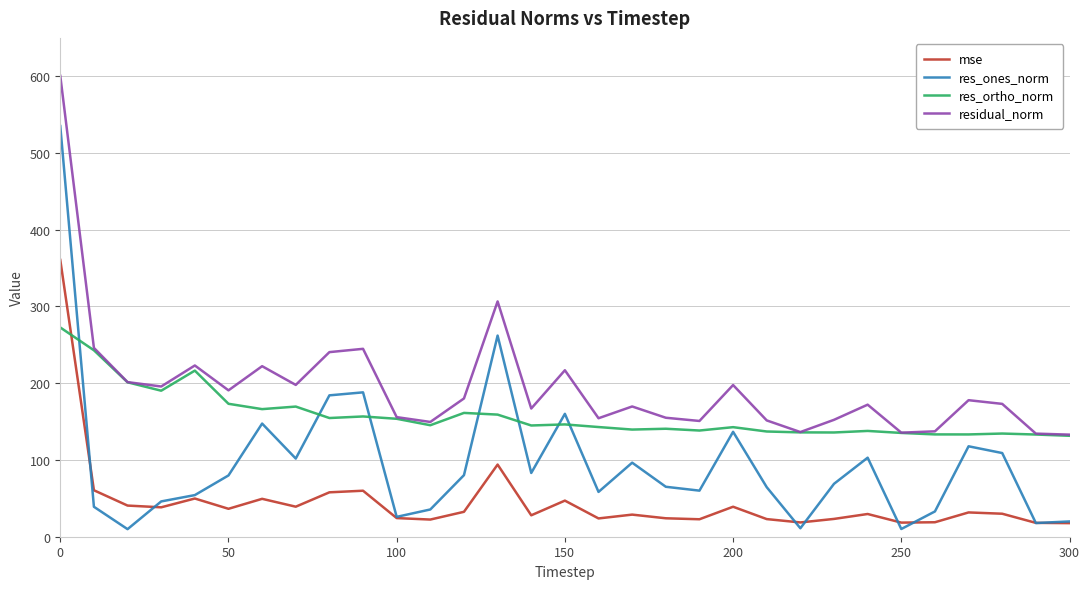

Which series has the largest range (max minus min)?

res_ones_norm